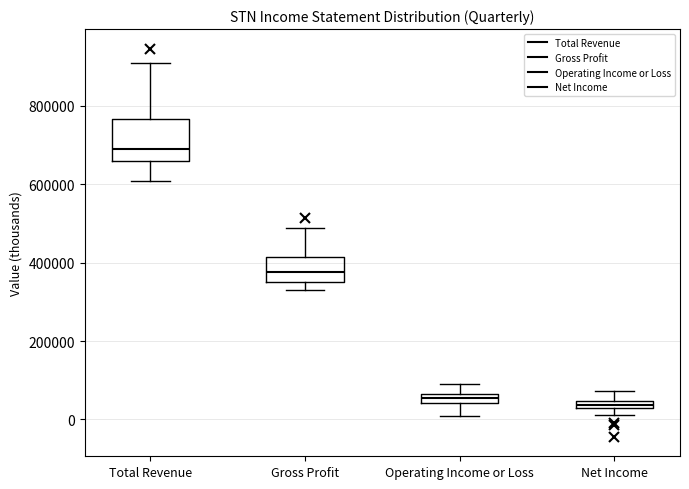

Which box has the highest median line?

Total Revenue